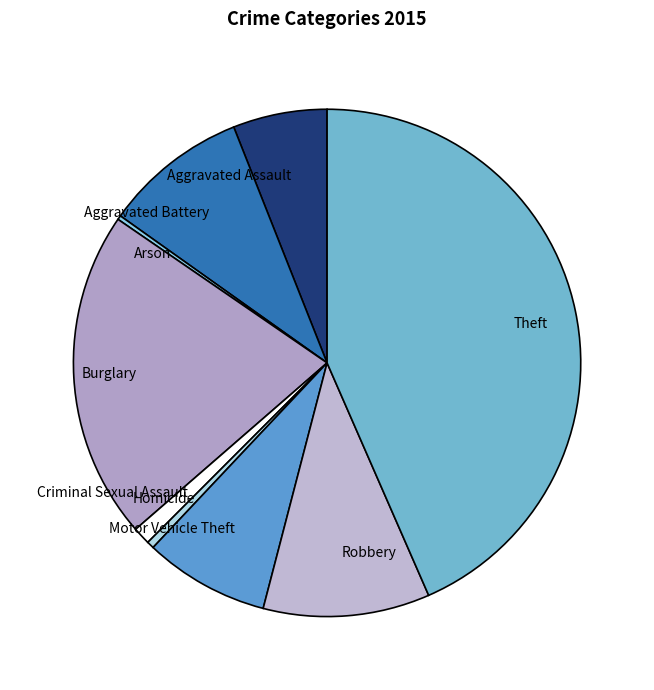

Which category has the biggest portion of the pie?

Theft